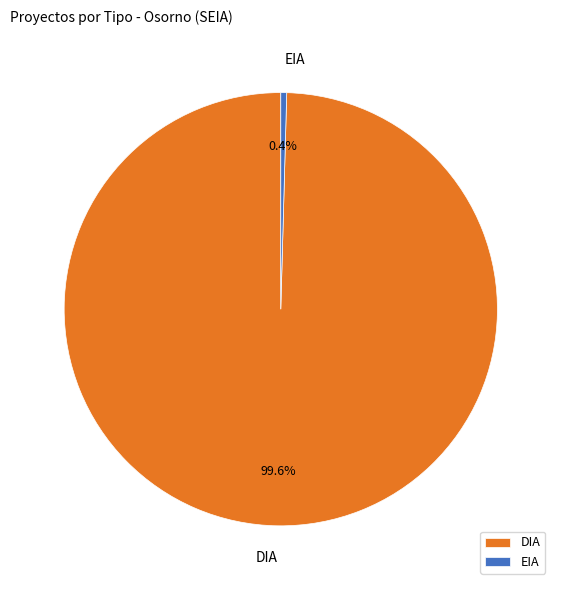

Between DIA and EIA, which is larger?

DIA